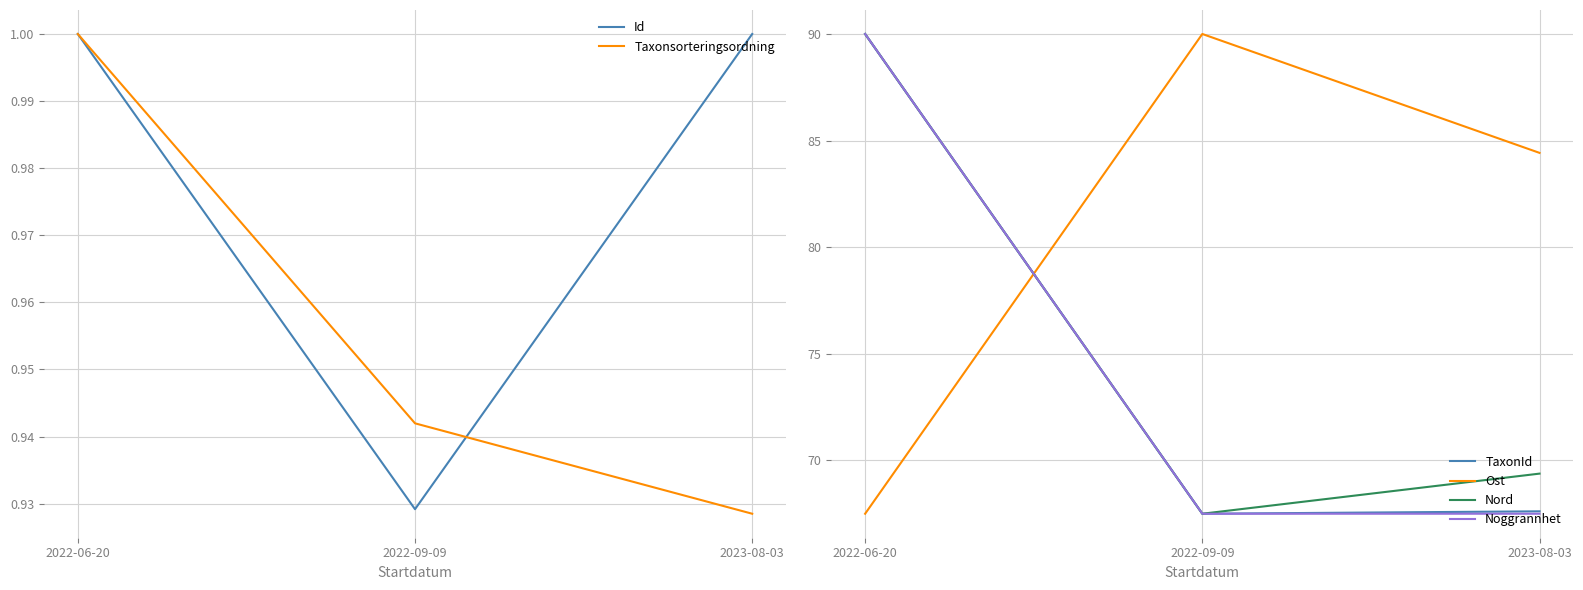

Which label corresponds to the largest value in the chart?

2022-06-20